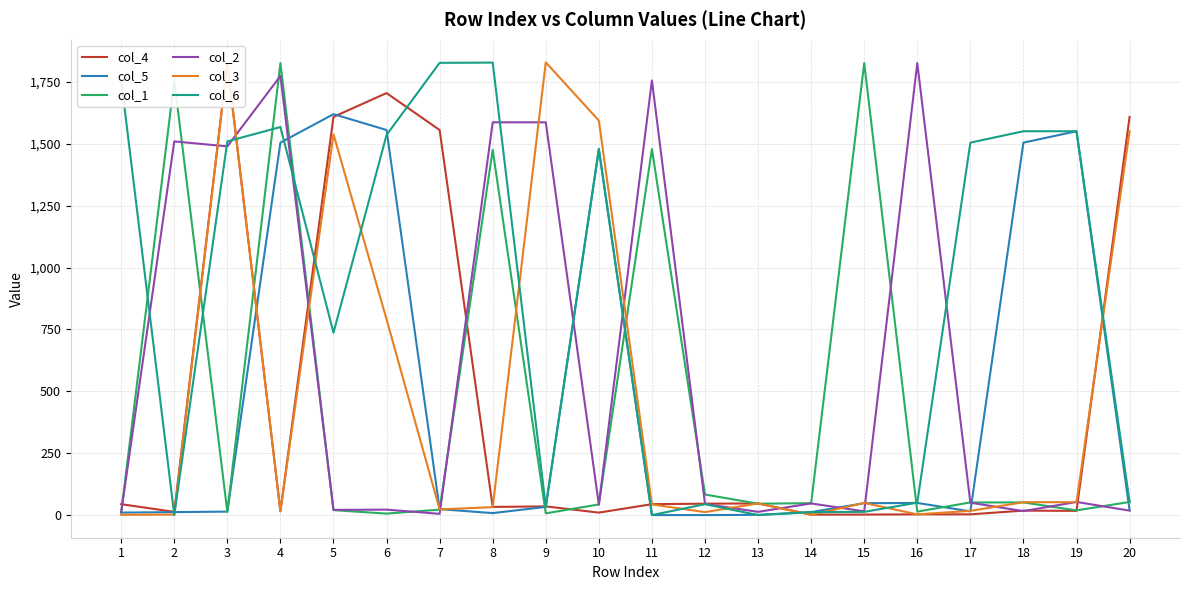

What is the average value of the col_6 series?

853